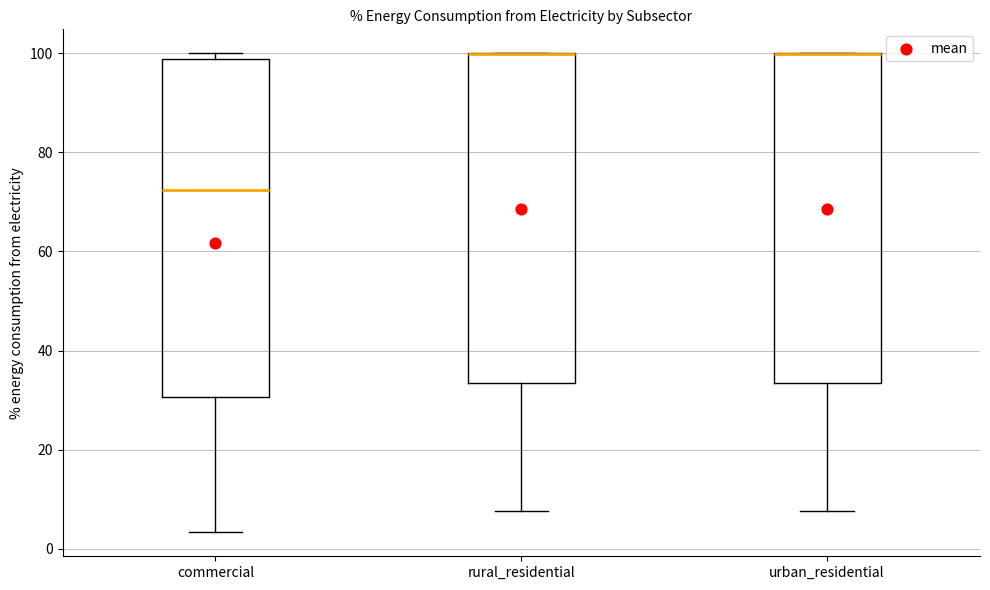

Reading left to right, read every box against the y-axis: the position of its median line, the range the box covers, and the ends of its whiskers. The values are not printed on the chart, so give them approximately, as read against the axis.

commercial: median 72, box 30 to 98, whiskers 4 to 100
rural_residential: median 100 (drawn on the box's upper edge), box 34 to 100, whiskers 8 to 100
urban_residential: median 100 (drawn on the box's upper edge), box 34 to 100, whiskers 8 to 100